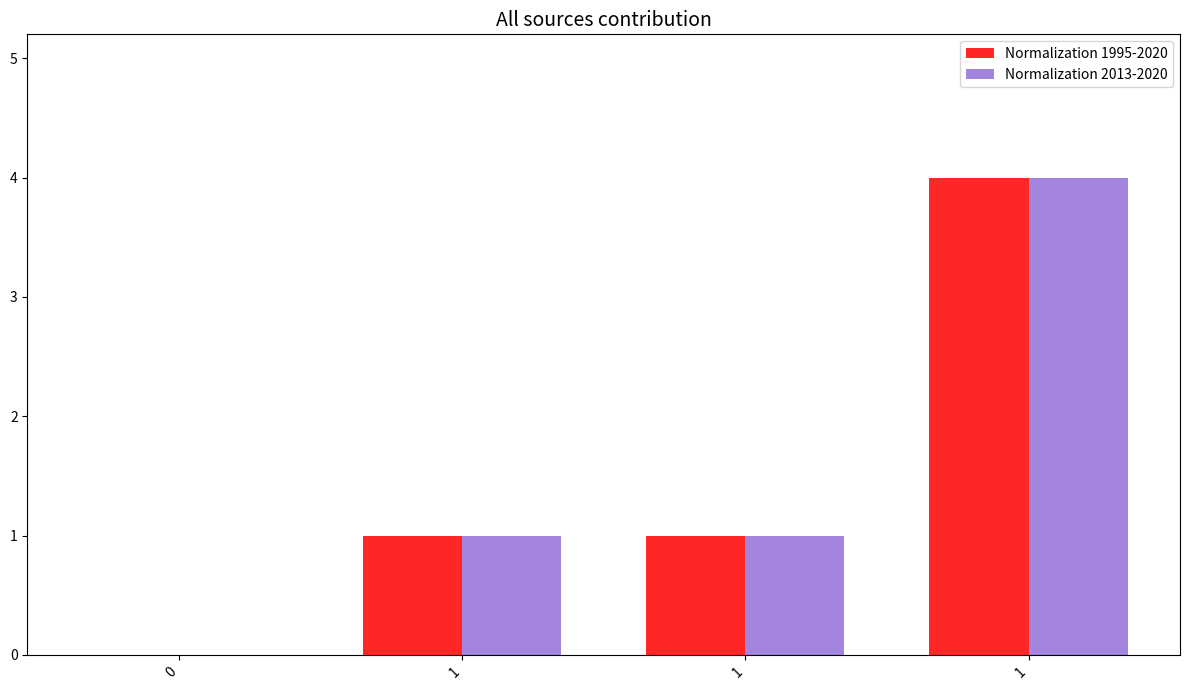

Reading left to right, list all the values displayed in this chart.

Normalization 1995-2020: 0	1	1	4
Normalization 2013-2020: 0	1	1	4